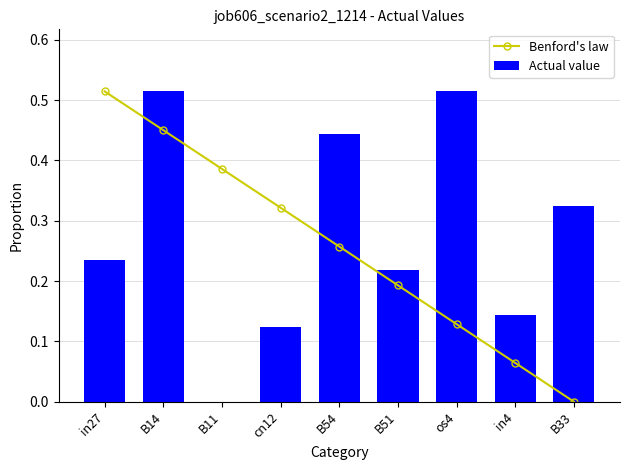

Is the value of Benford's law at B54 greater than the value of Actual value at cn12?

Yes